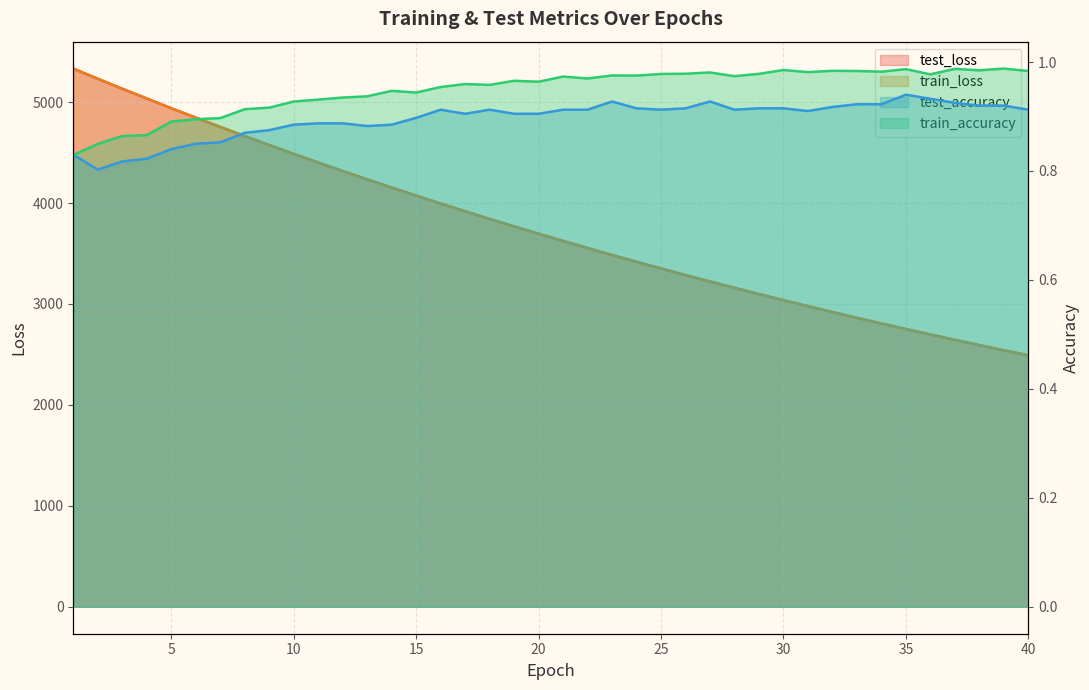

At which category does the chart reach its peak across all series?

1